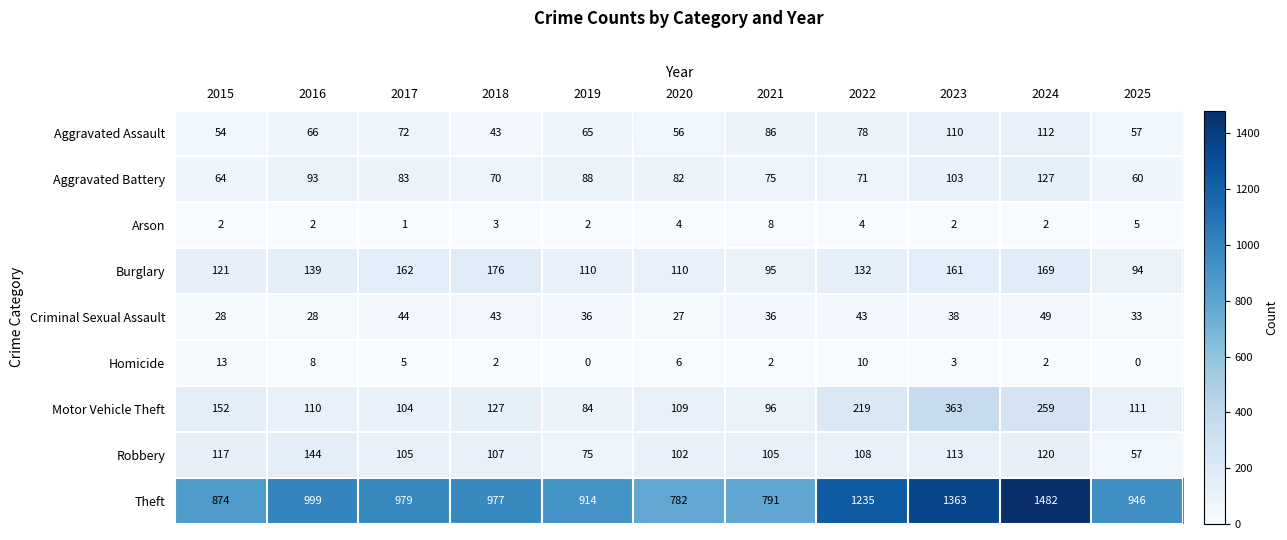

What is the difference between the highest and lowest values at 2024?

1480